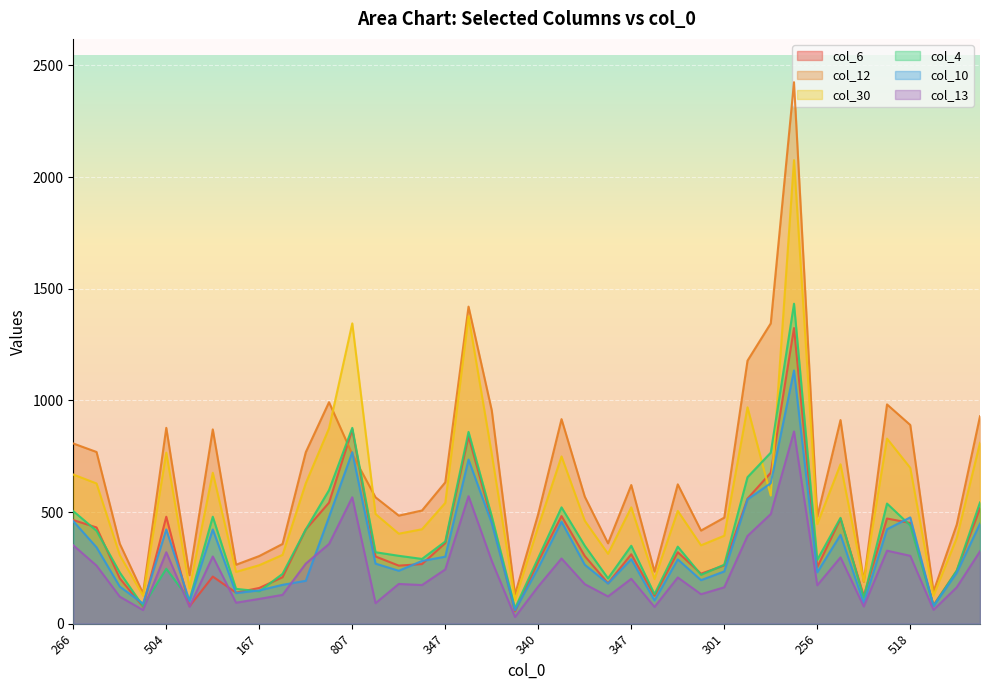

Is the value of col_30 at 488 greater than the value of col_6 at 187?

Yes